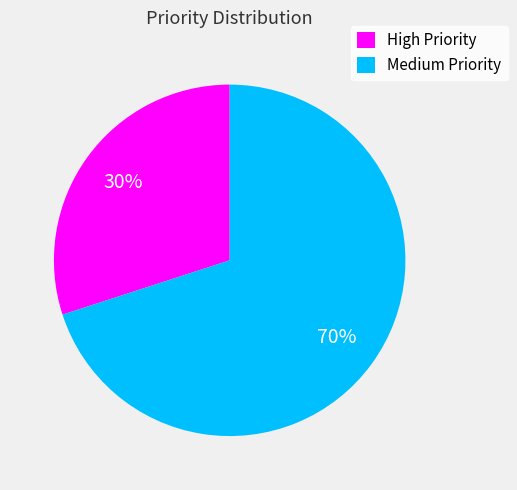

Count the number of slices in the pie.

2